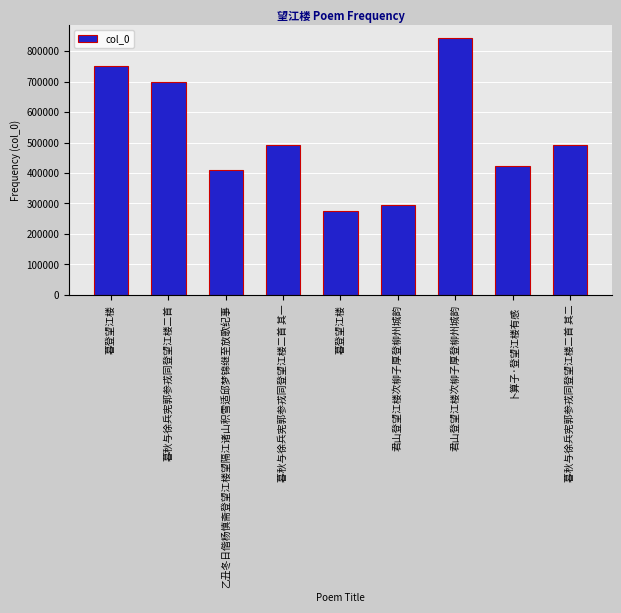

Reading left to right, what are all the values shown in this chart?

749991	699900	408590	490933	275679	294645	841785	424259	490934